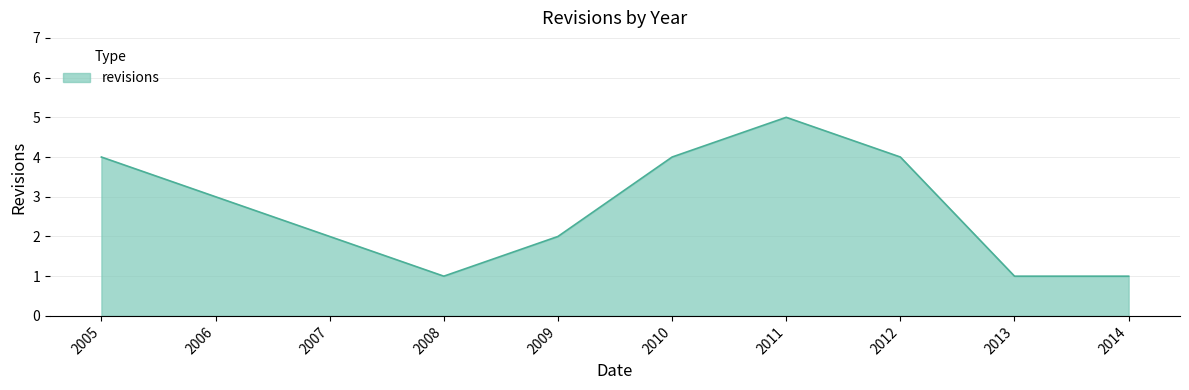

Which has a higher value, 2006 or 2012?

2012